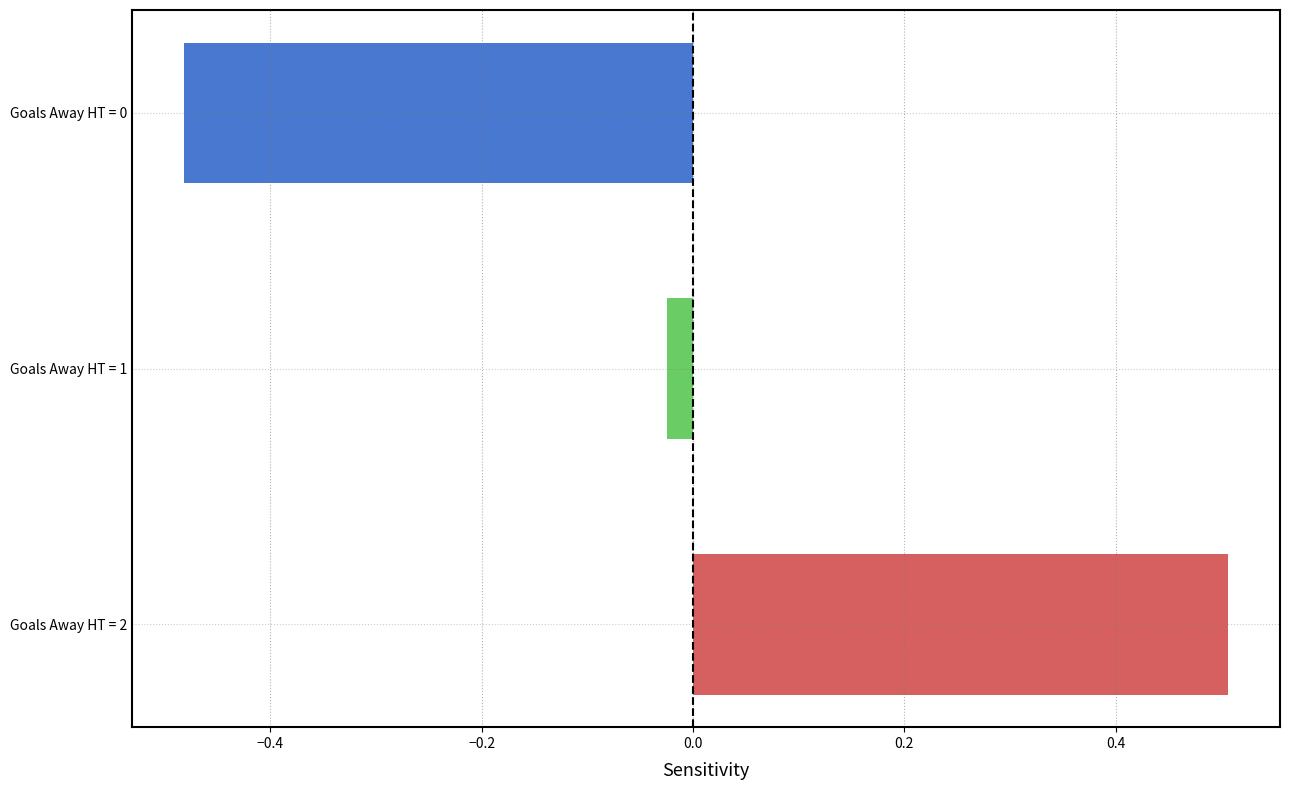

What is the change in value from Goals Away HT = 2 to Goals Away HT = 0?

-1.0